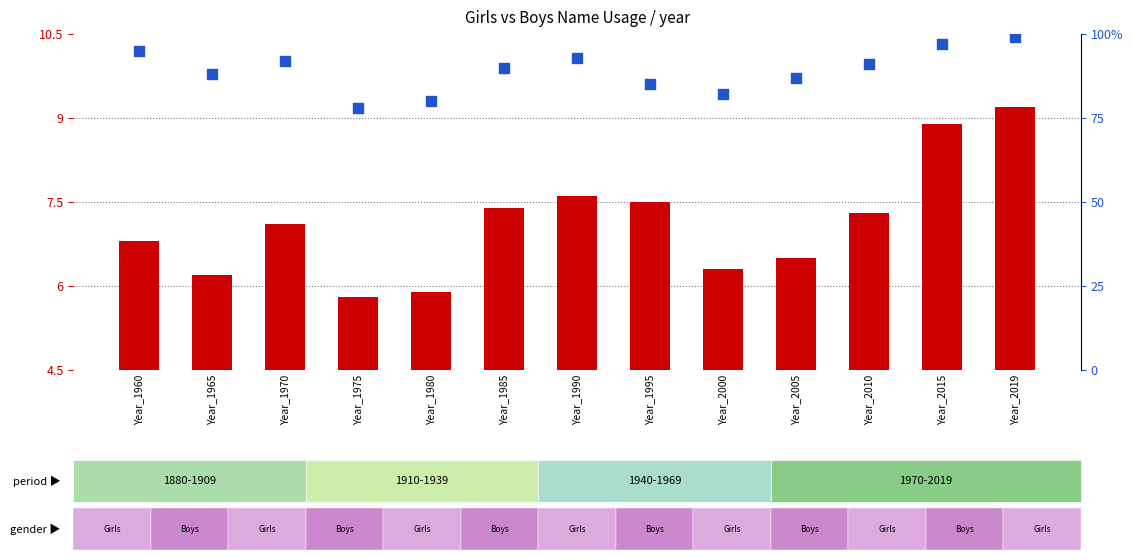

At which category is the sum across all series the highest?

Year_2019